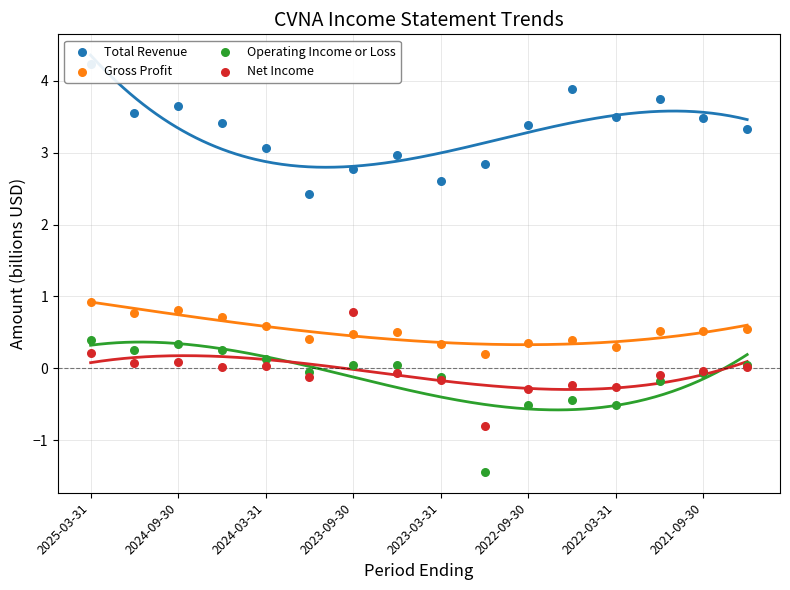

At how many categories does at least one series exceed 1?

16